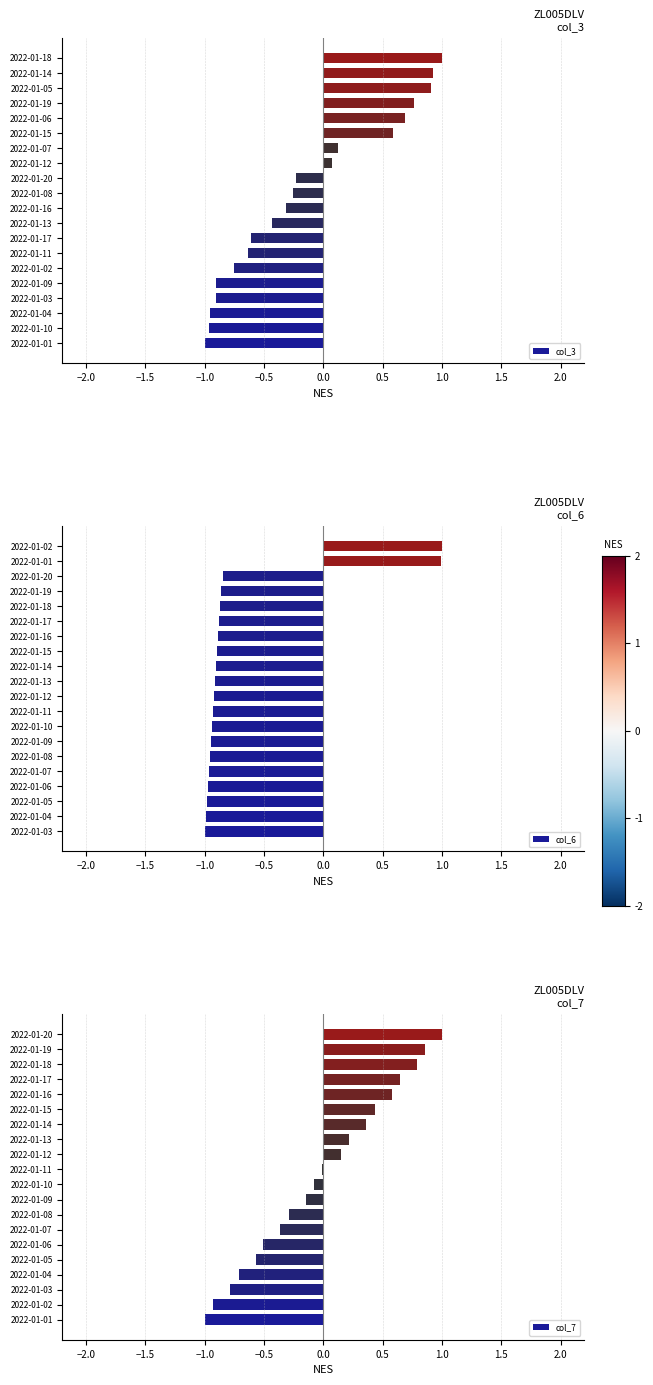

True or false: col_3 has a value of -1.0 at 2022-01-10.

True